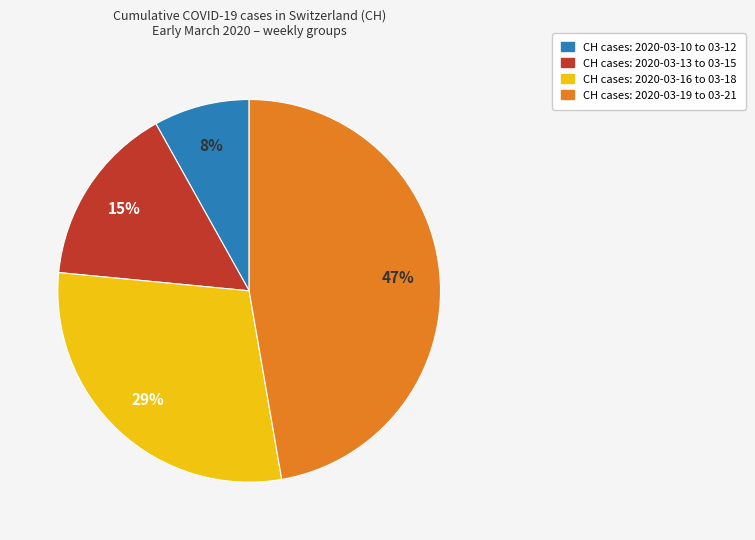

Which category has the smallest portion of the pie?

CH cases: 2020-03-10 to 03-12